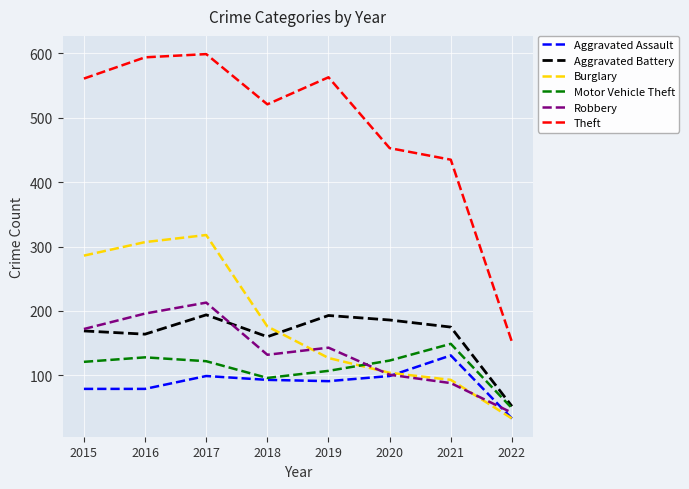

The Motor Vehicle Theft series shows 96 at 2018. True or false?

True